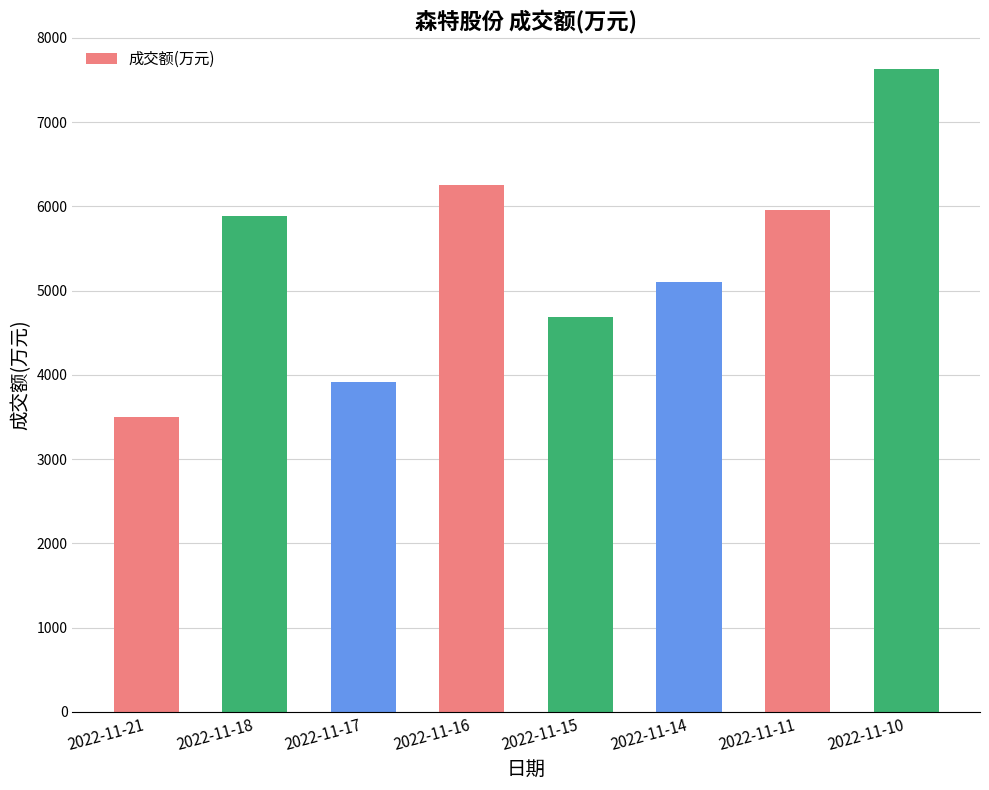

What value does the data have at 2022-11-15?

4689